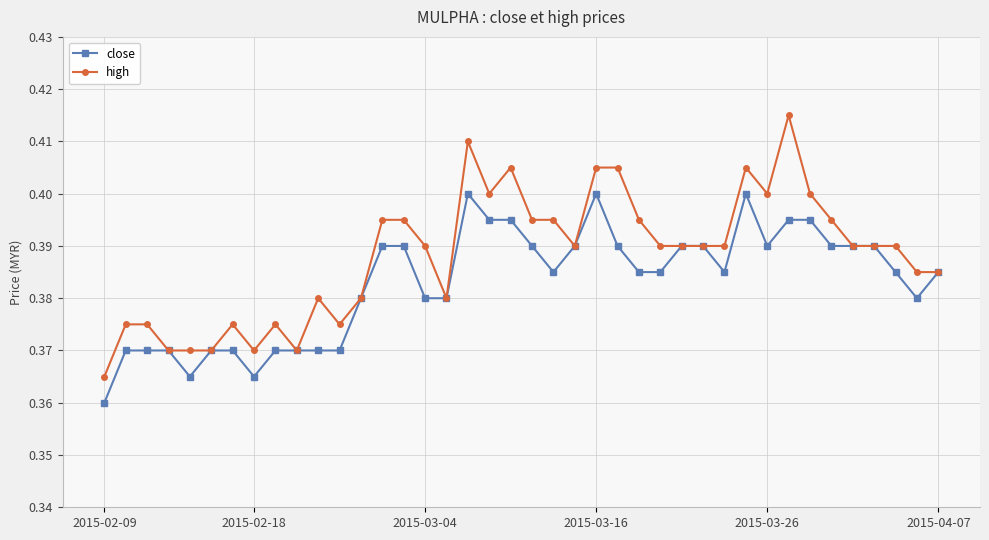

Does the chart have visible grid lines?

Yes